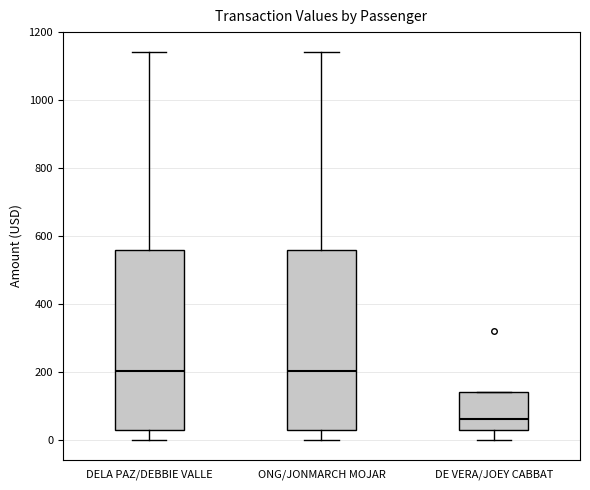

Reading left to right, read every box against the y-axis: the position of its median line, the range the box covers, and the ends of its whiskers. The values are not printed on the chart, so give them approximately, as read against the axis.

DELA PAZ/DEBBIE VALLE: median 200, box 40 to 560, whiskers 0 to 1140
ONG/JONMARCH MOJAR: median 200, box 40 to 560, whiskers 0 to 1140
DE VERA/JOEY CABBAT: median 60, box 40 to 140, whiskers 0 to 140